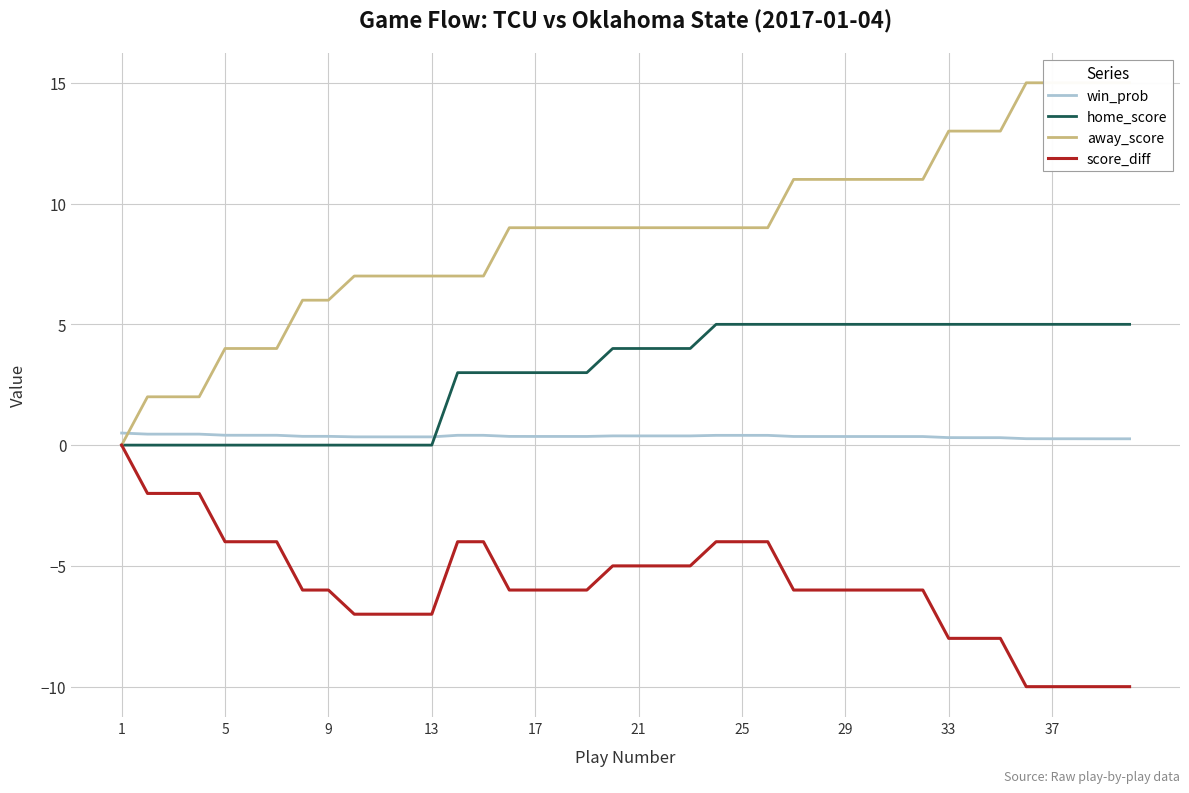

Count the number of categories in the chart.

40